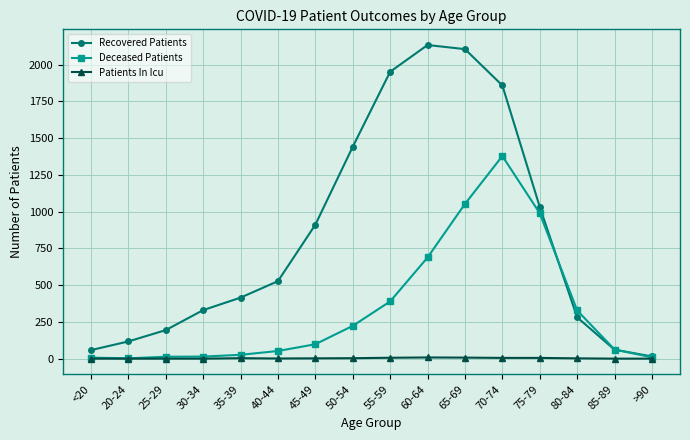

What is the label of the 2nd point from the left?

20-24